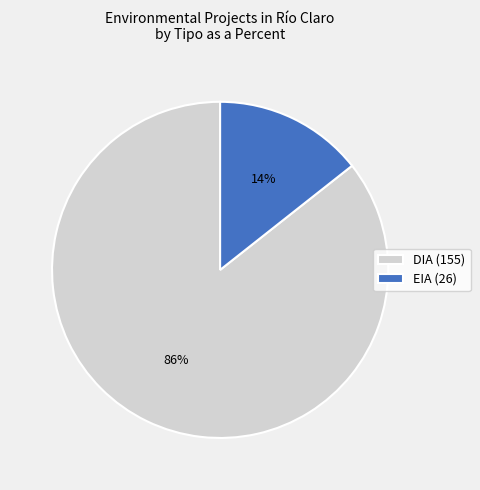

To the nearest percent, what percentage of the pie is EIA?

14%